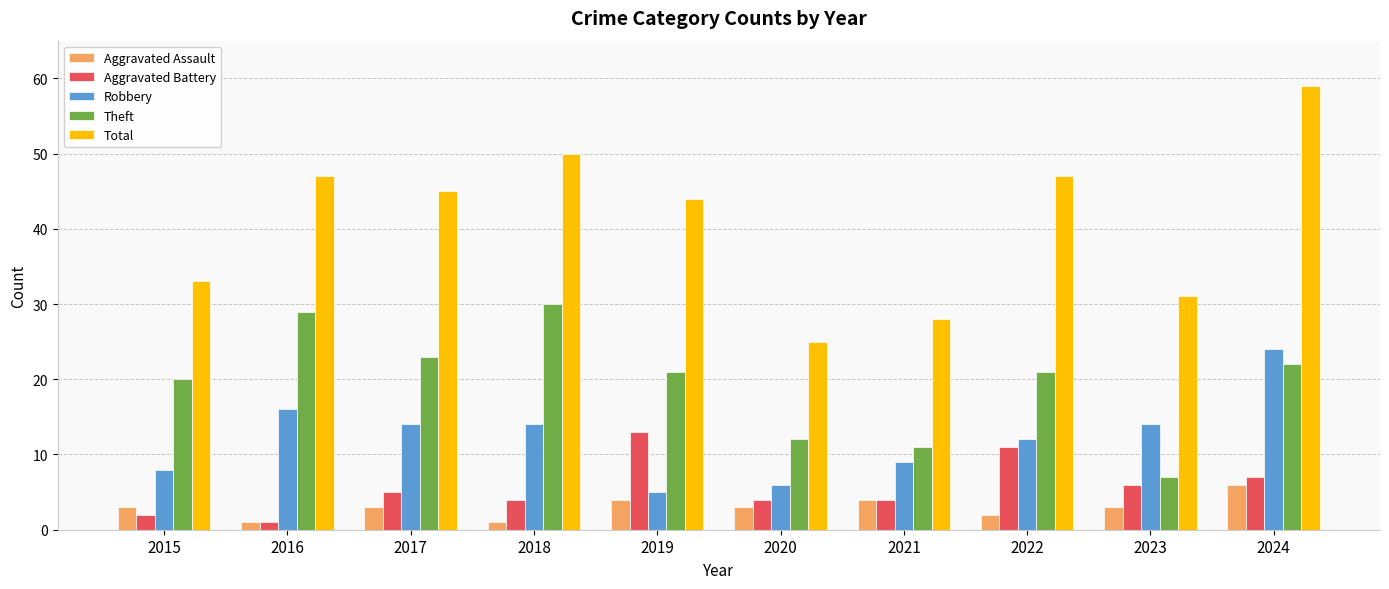

Which label corresponds to the largest value in the chart?

2024